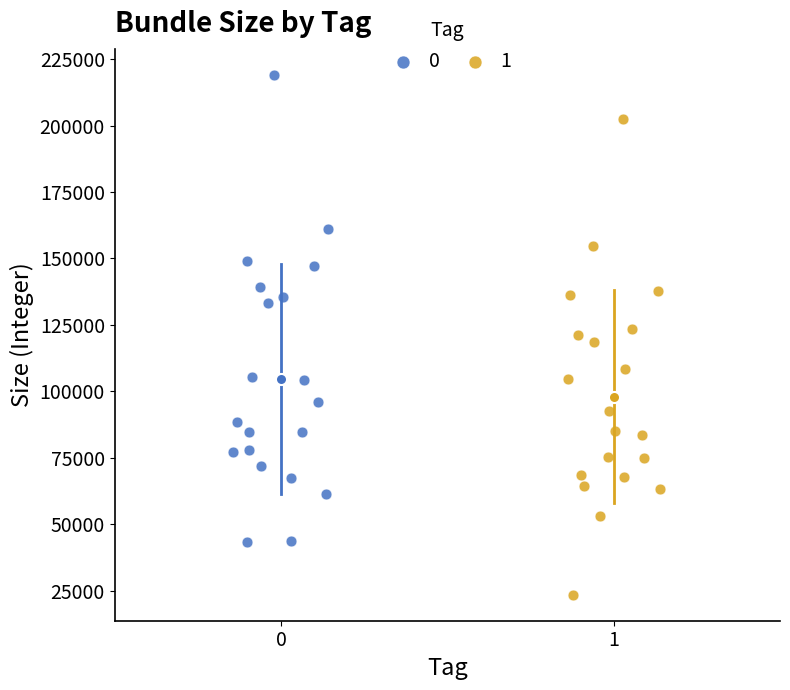

What are all the series names shown in the legend?

0, 1